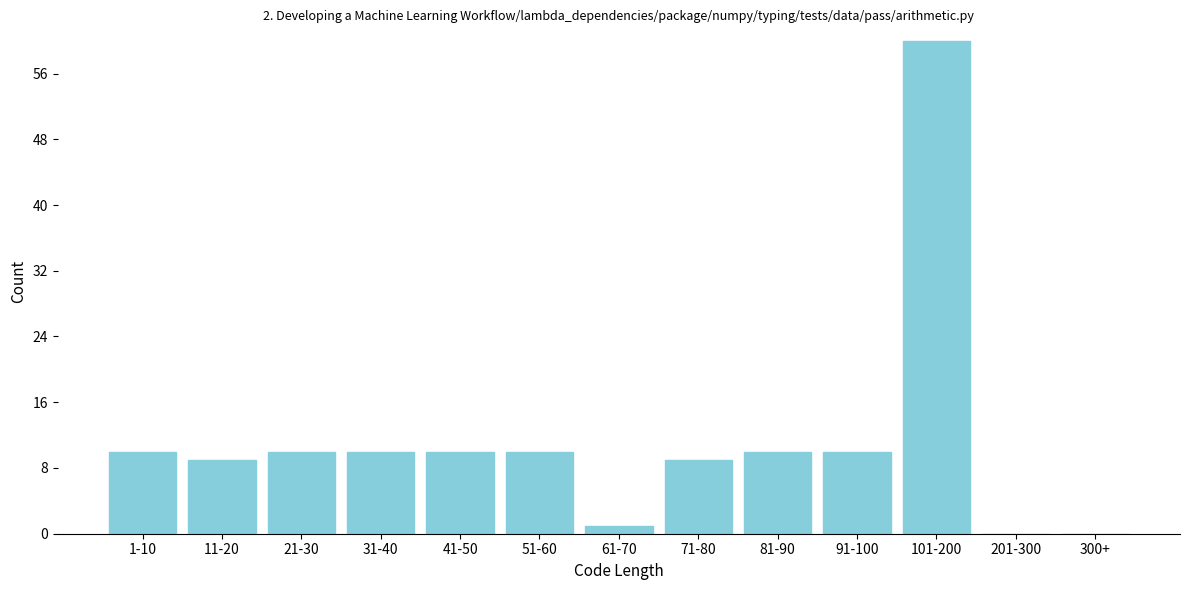

Reading left to right, list all the values displayed in this chart.

1-10=10	11-20=9	21-30=10	31-40=10	41-50=10	51-60=10	61-70=1	71-80=9	81-90=10	91-100=10	101-200=60	201-300=0	300+=0